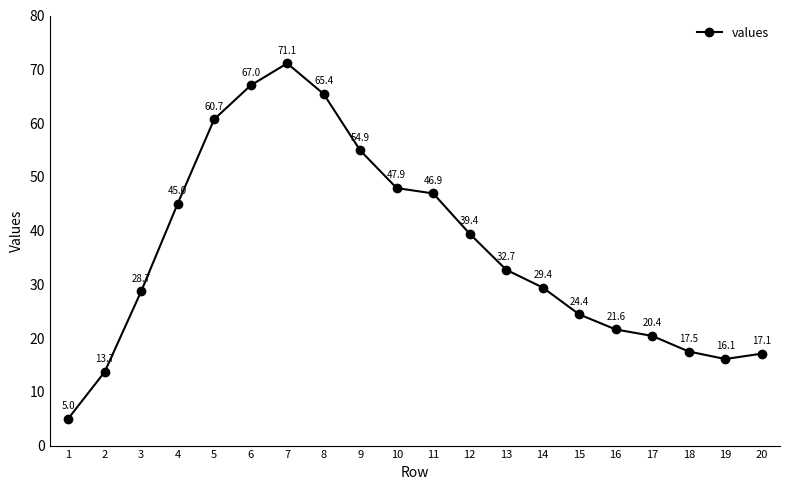

Reading left to right, extract all data points from this chart.

1=5.0	2=13.7	3=28.7	4=45.0	5=60.7	6=67.0	7=71.1	8=65.4	9=54.9	10=47.9	11=46.9	12=39.4	13=32.7	14=29.4	15=24.4	16=21.6	17=20.4	18=17.5	19=16.1	20=17.1